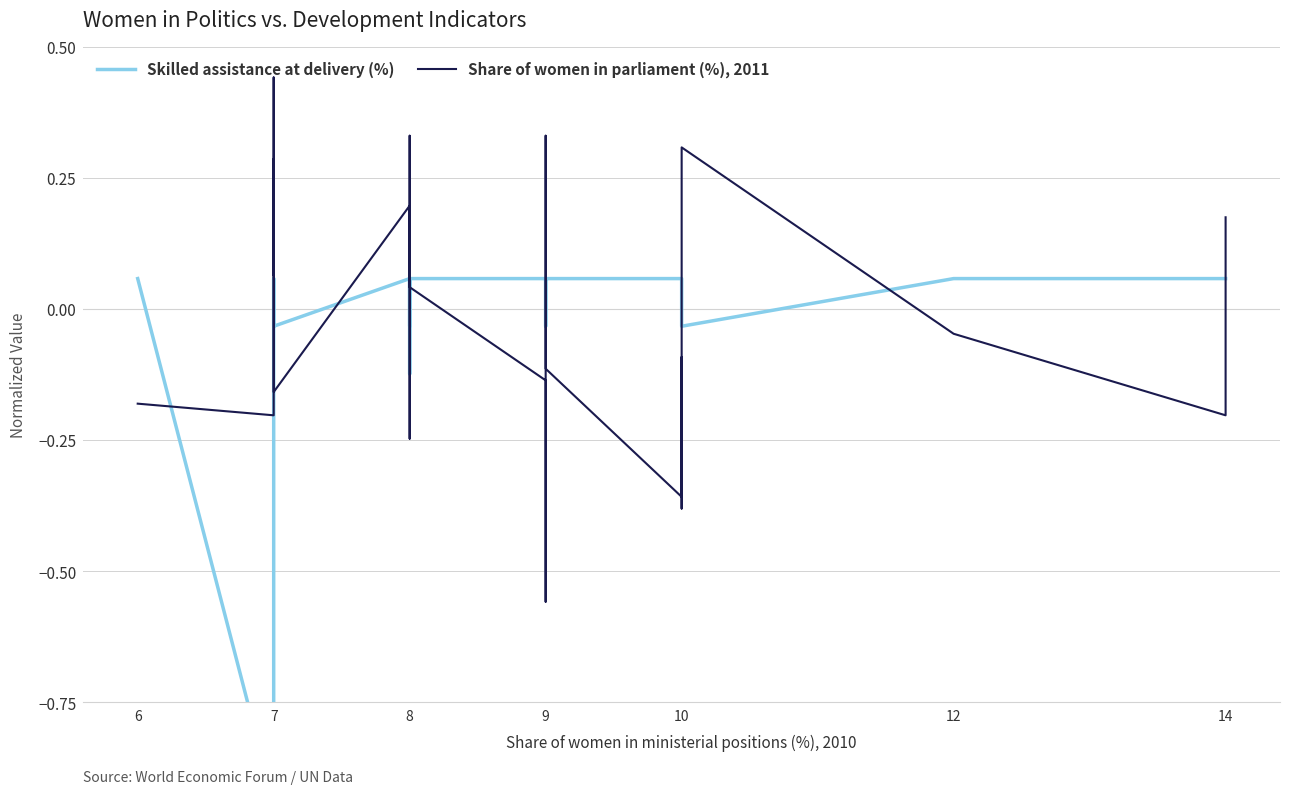

Rank the series at 8 from highest to lowest value.

Share of women in parliament (%), 2011, Skilled assistance at delivery (%)